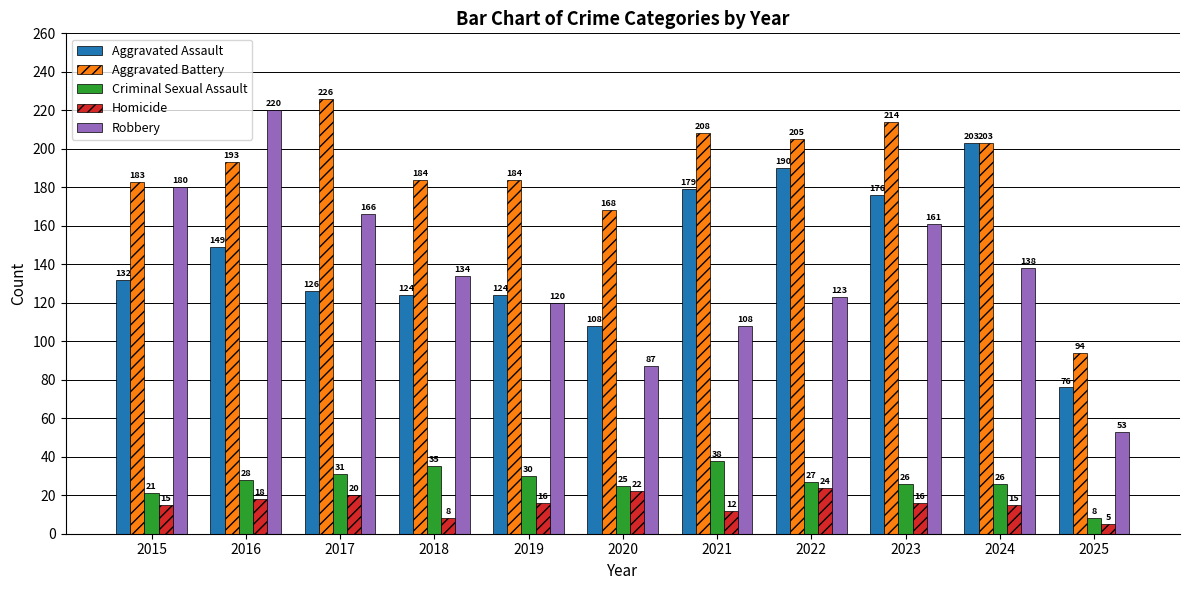

Is the value of Robbery at 2018 greater than the value of Aggravated Battery at 2022?

No